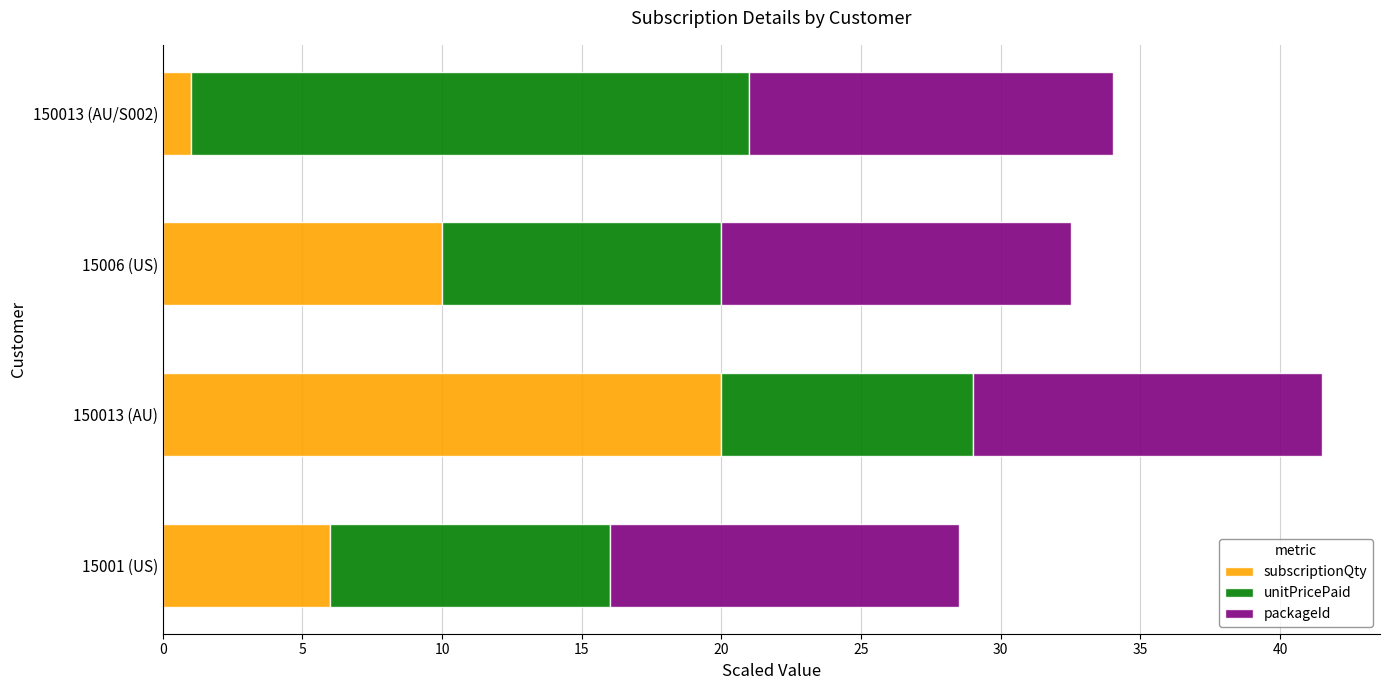

At which label does subscriptionQty reach its minimum?

150013 (AU/S002)